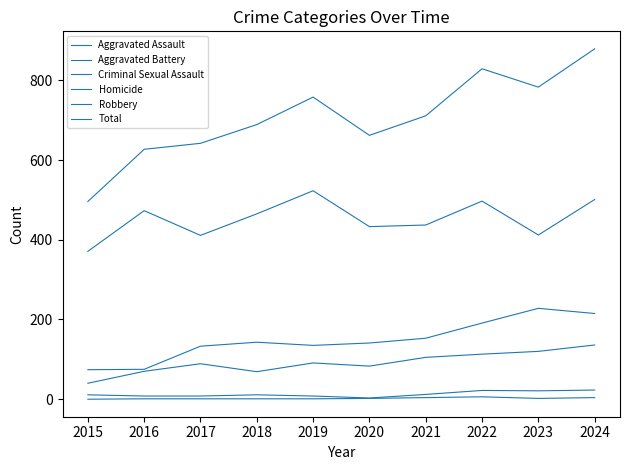

Where does the Homicide series first go above 2?

2021